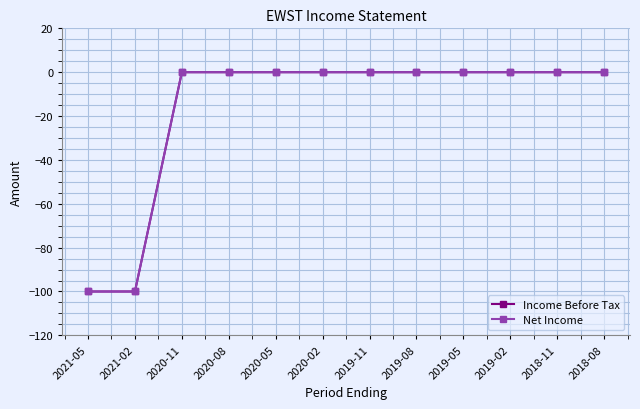

True or false: Income Before Tax has more than 2 points higher than both neighbors.

False